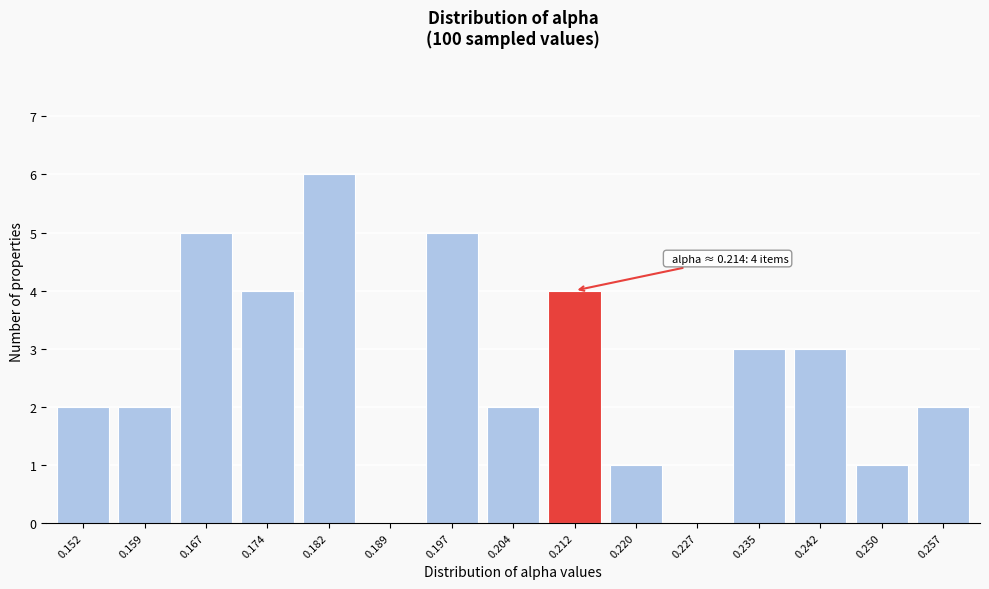

Reading left to right, transcribe all the data shown in this chart.

0.152=2	0.159=2	0.167=5	0.174=4	0.182=6	0.189=0	0.197=5	0.204=2	0.212=4	0.220=1	0.227=0	0.235=3	0.242=3	0.250=1	0.257=2